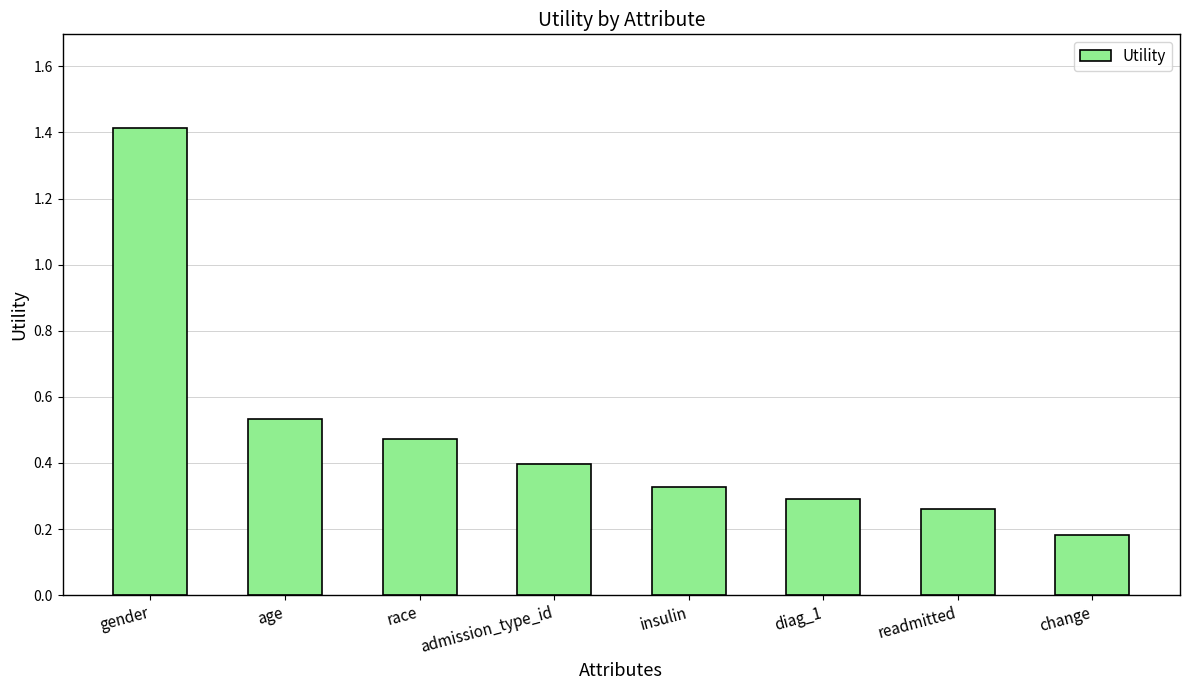

What is the change in value from gender to readmitted?

-1.2